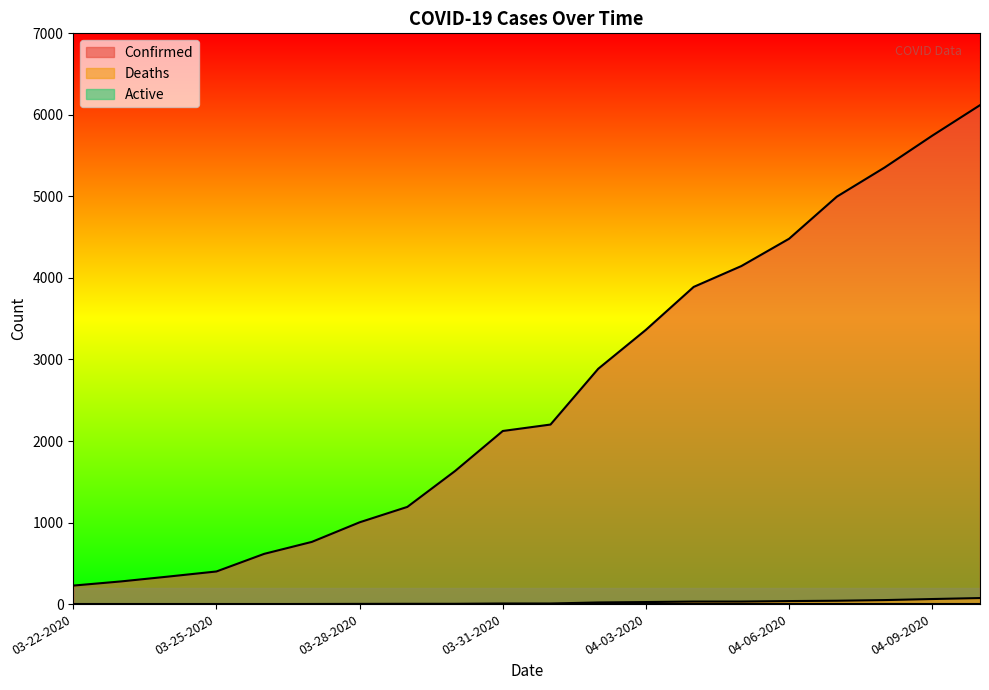

Reading left to right, list all the values displayed in this chart.

Confirmed: 227	278	338	400	616	763	1003	1192	1632	2123	2202	2886	3364	3890	4146	4481	4997	5354	5745	6119
Deaths: 0	0	0	0	0	1	2	3	3	7	7	20	25	31	31	37	41	49	62	74